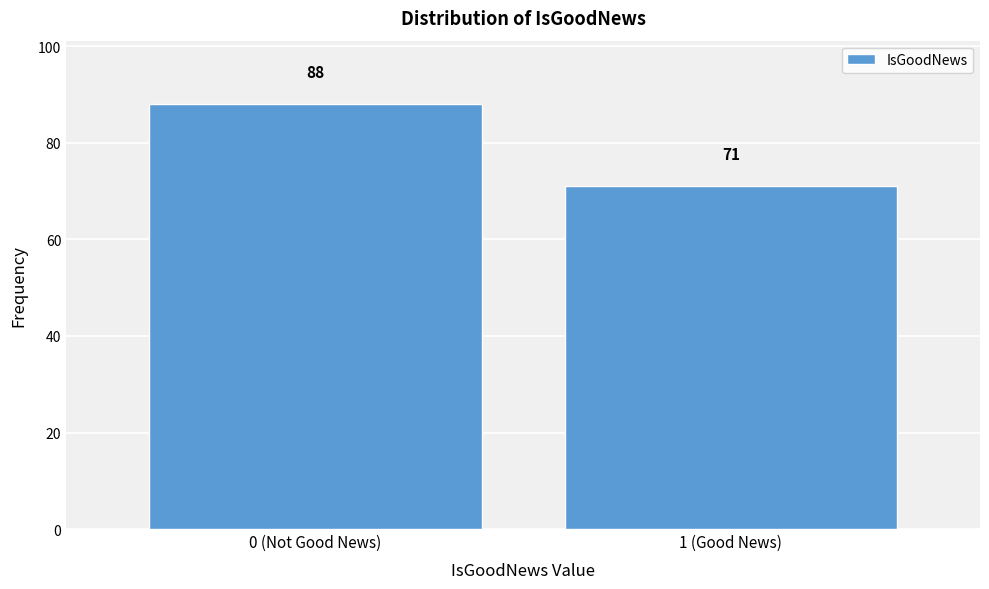

Reading left to right, transcribe all the data shown in this chart.

0 (Not Good News)=88	1 (Good News)=71